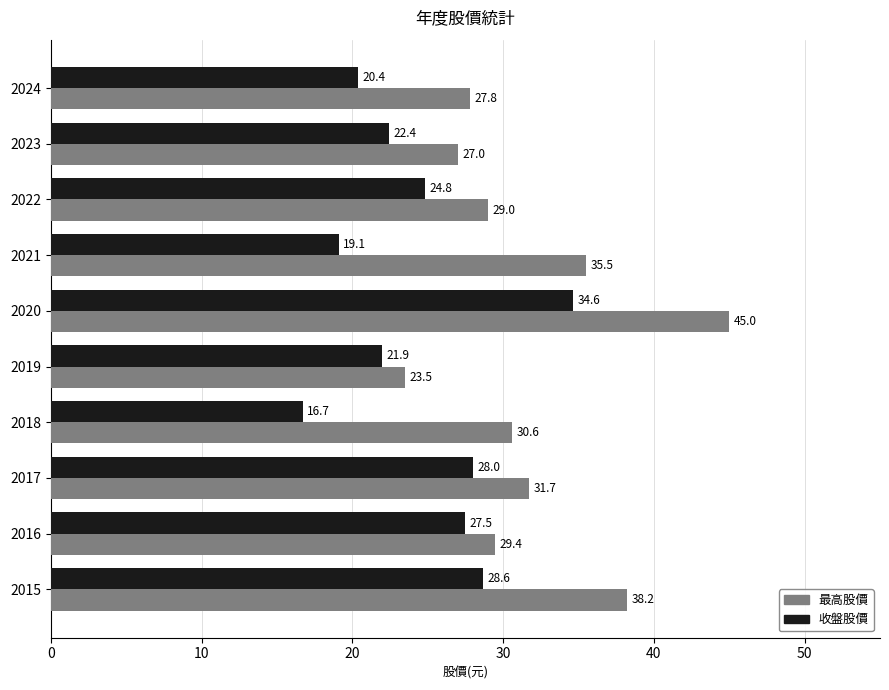

What is the average value of the 收盤股價 series?

24.4